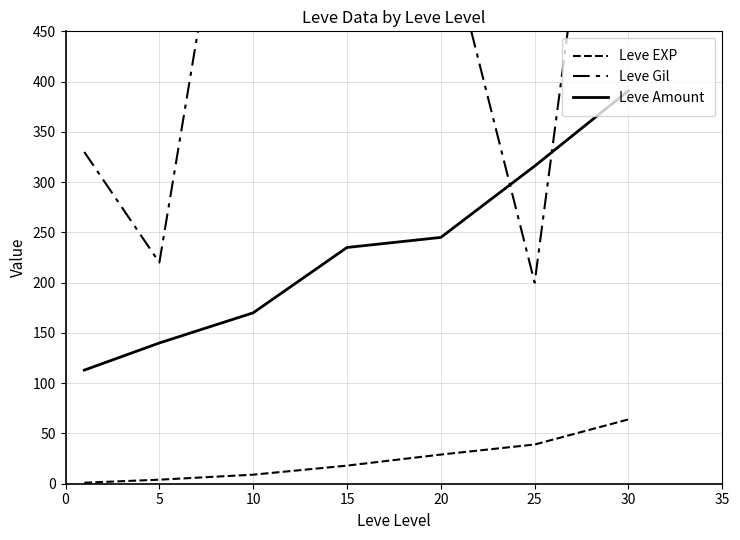

What is the difference between the highest and lowest values at 20?

541